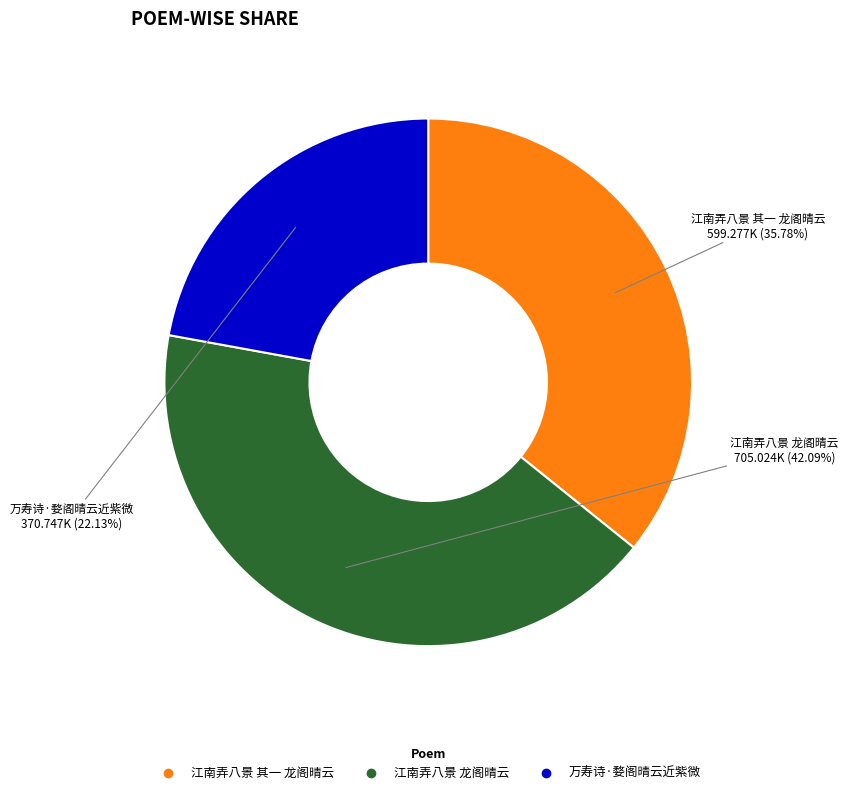

What percentage do 江南弄八景 其一 龙阁晴云 and 万寿诗·婺阁晴云近紫微 together represent?

57.9%